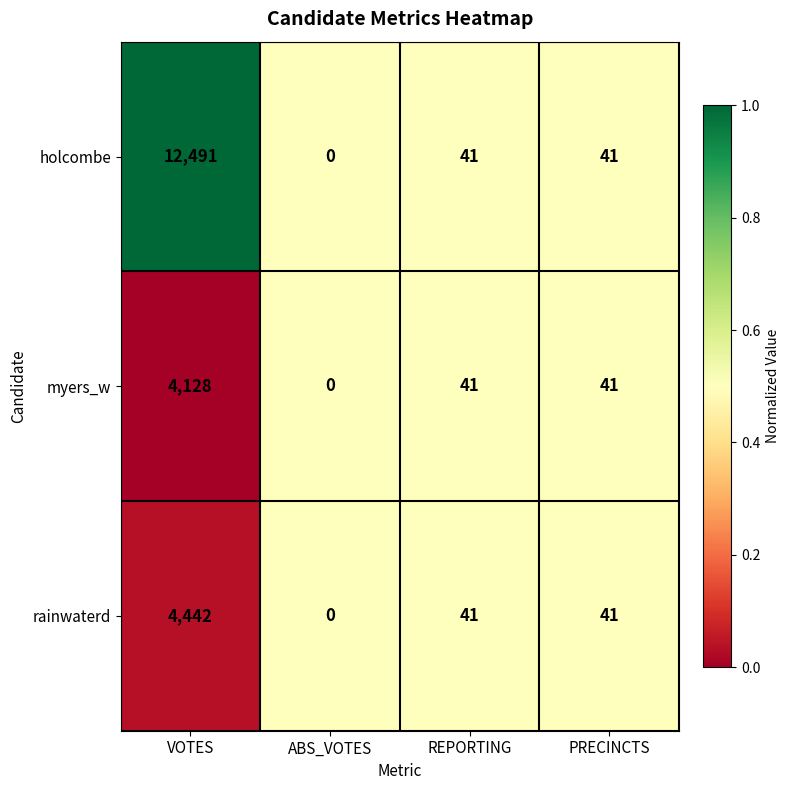

What is the difference between the rainwaterd values at REPORTING and ABS_VOTES?

41